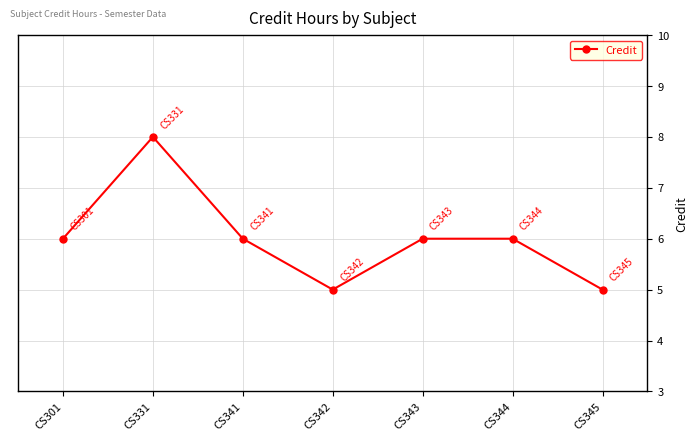

Read the value at CS344.

6